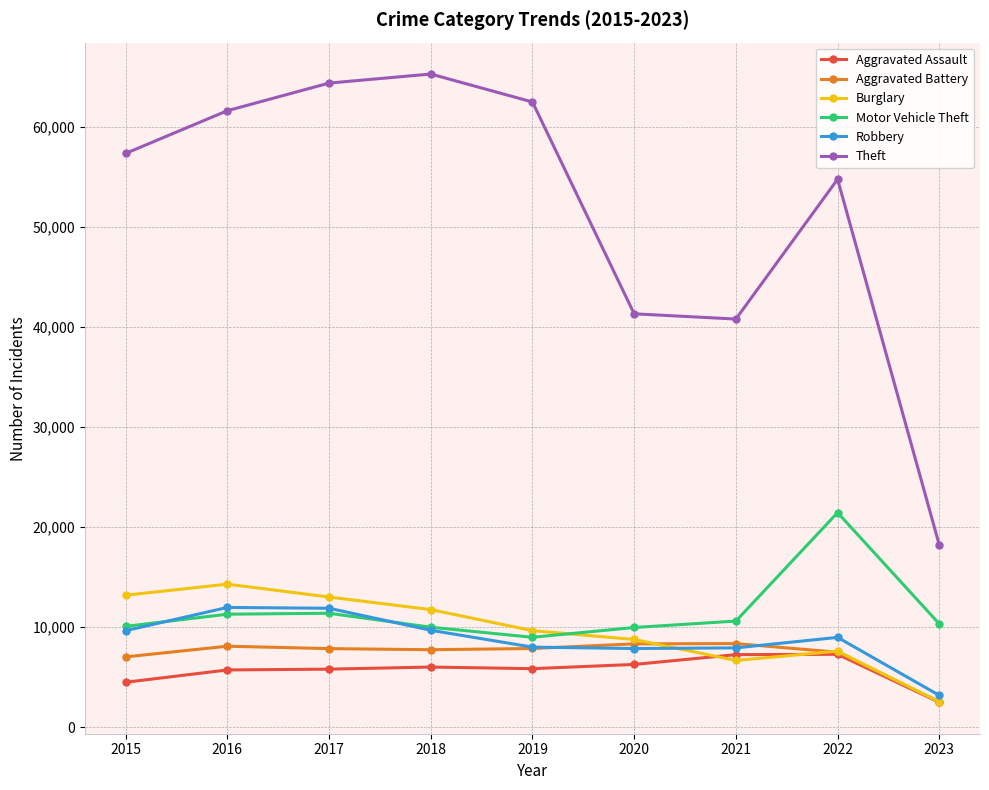

True or false: Aggravated Battery has more than 0 points higher than both neighbors.

True